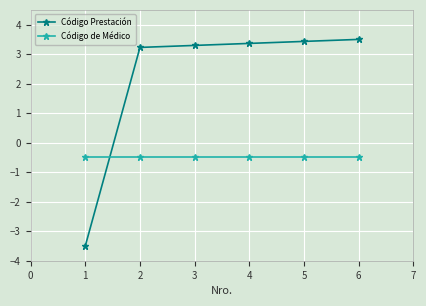

What is the value of the Código Prestación point at the 1st from the left?

-3.5